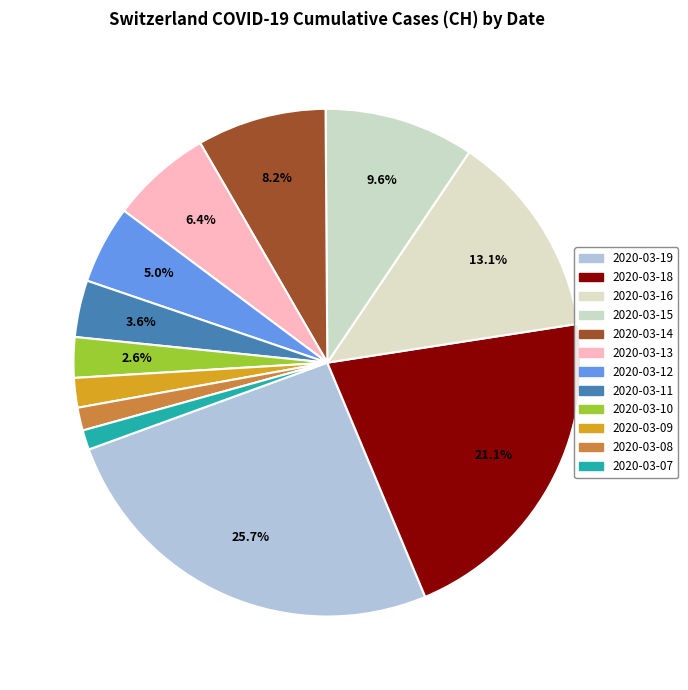

To the nearest percent, what is the average slice percentage?

8%